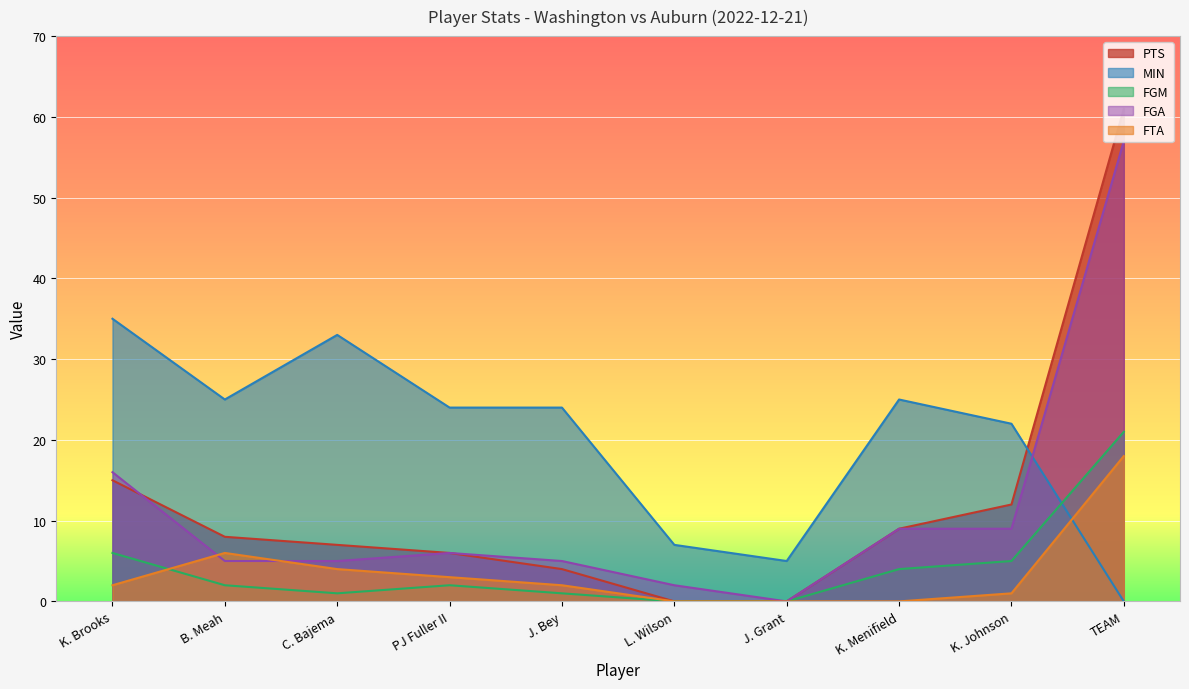

What is the difference between the second highest and minimum values in the PTS series?

15